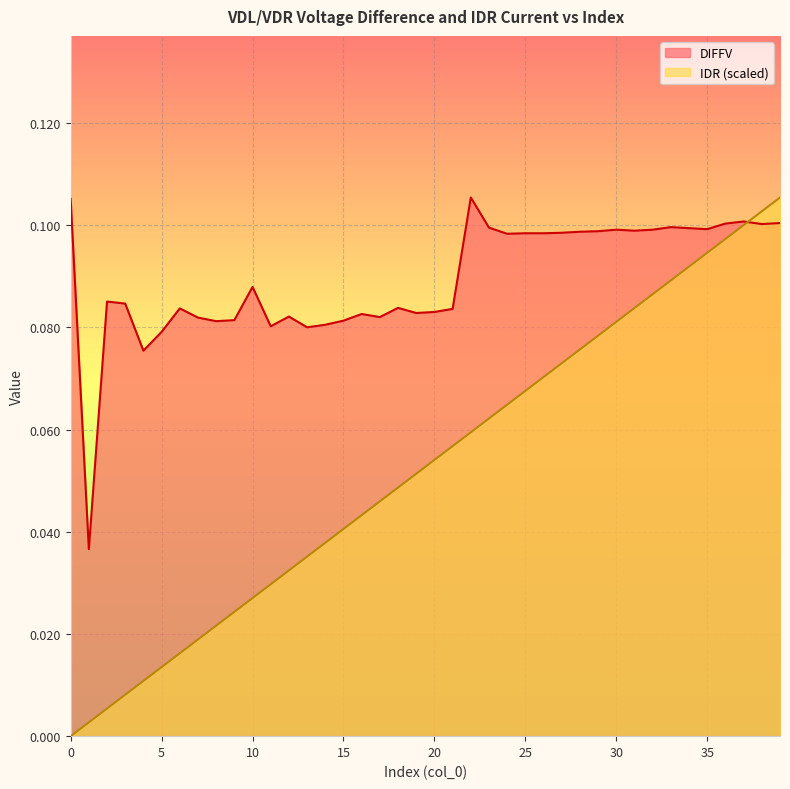

Which series has the widest spread of values?

IDR (scaled)